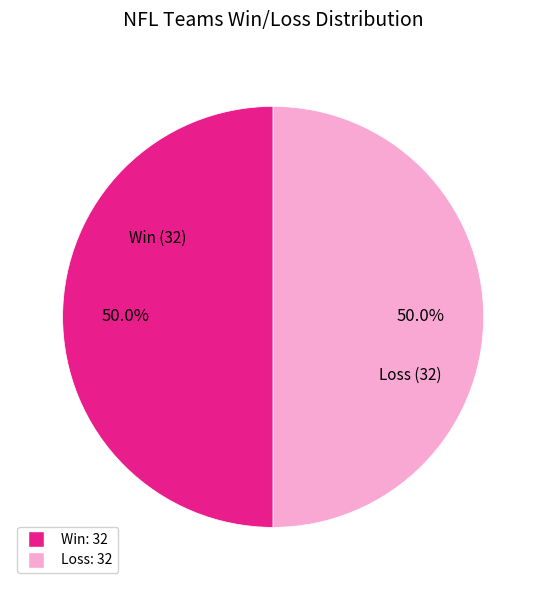

To the nearest percent, what is the combined percentage of Loss and Win?

100%